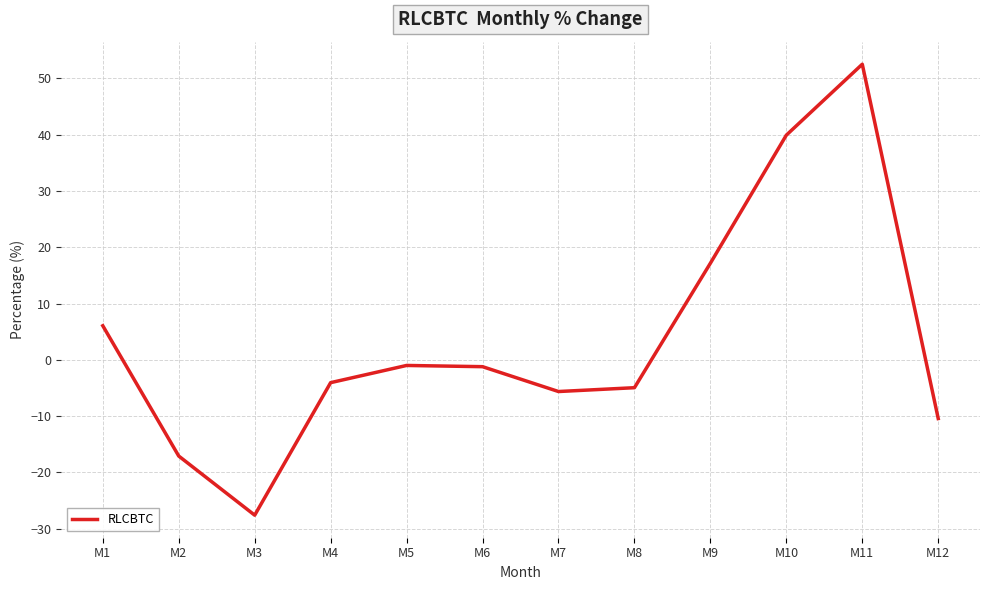

What is the change in value from M3 to M7?

+22.0